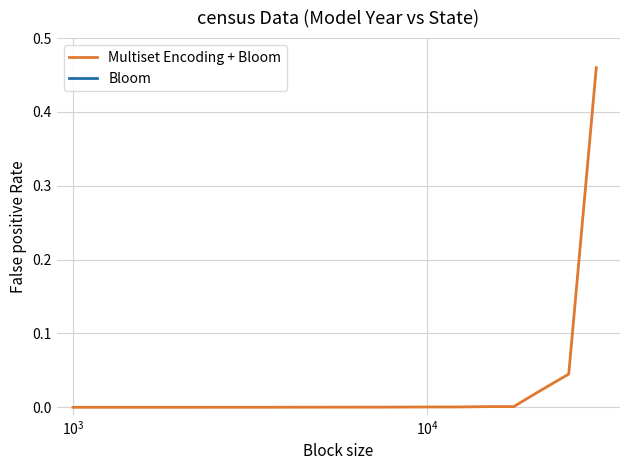

What is the highest value of the Multiset Encoding + Bloom series?

0.5